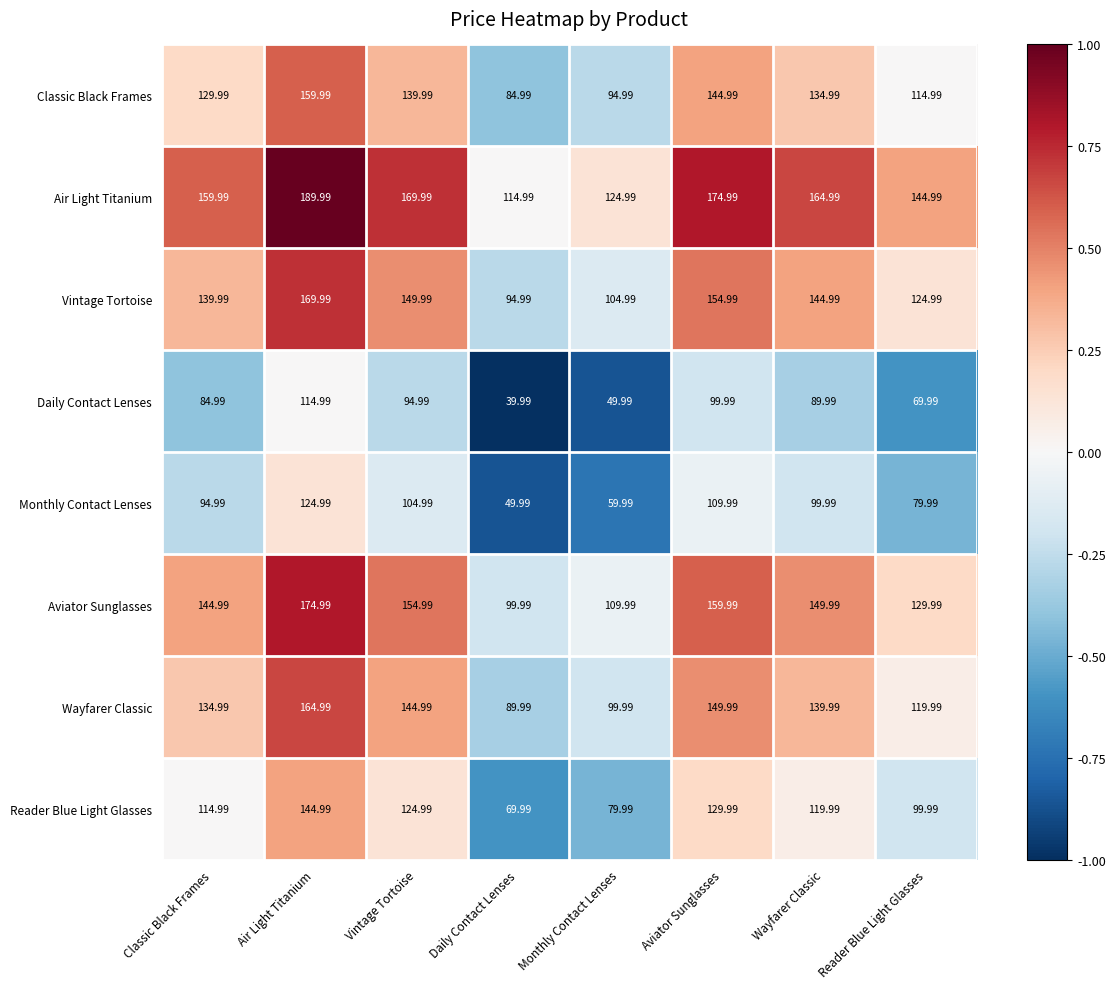

Where does the Reader Blue Light Glasses series first go above 119?

Air Light Titanium